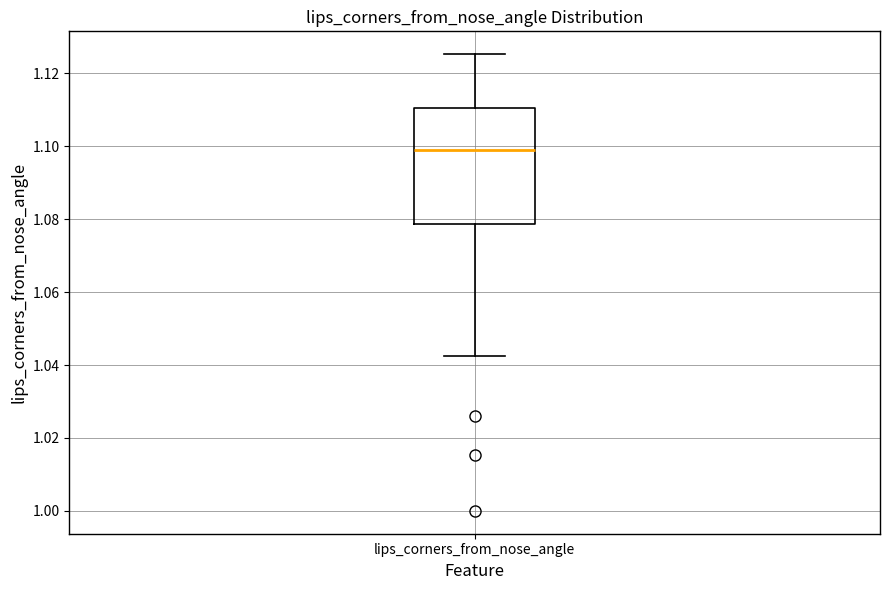

Read this box plot against the y-axis: the position of the median line, the range covered by the box, and the ends of both whiskers. The values are not printed on the chart, so give them approximately, as read against the axis.

median 1.100, box 1.078 to 1.110, whiskers 1.042 to 1.126